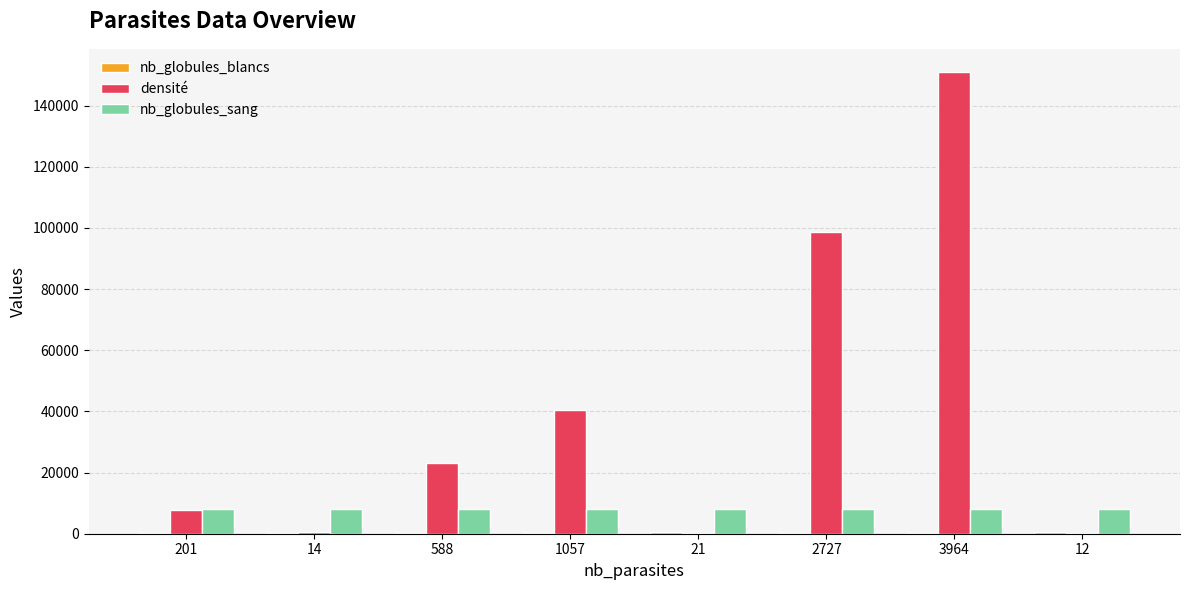

What is the greatest value displayed?

151010